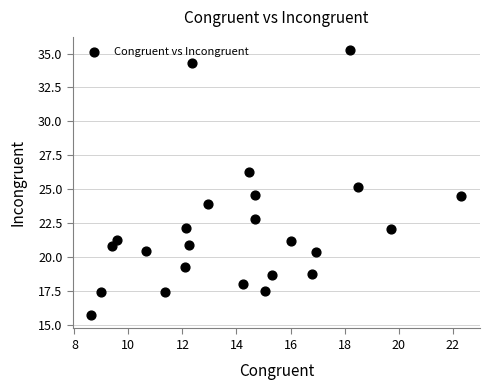

What is the range of X values (max minus min)?

13.7